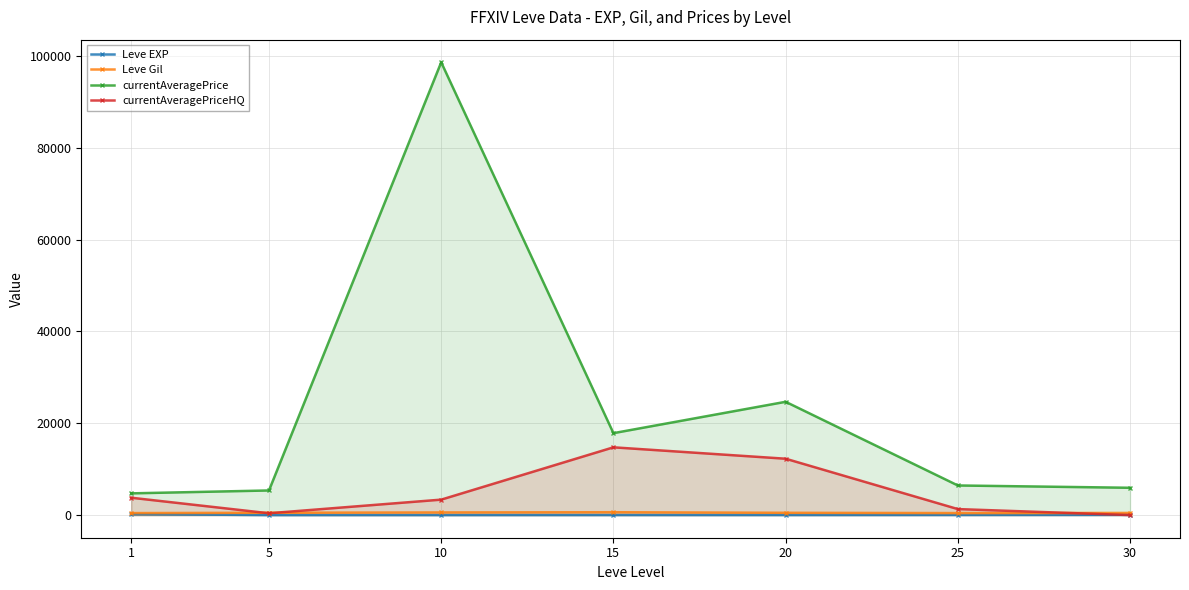

Where does the Leve EXP series first go above 15?

1